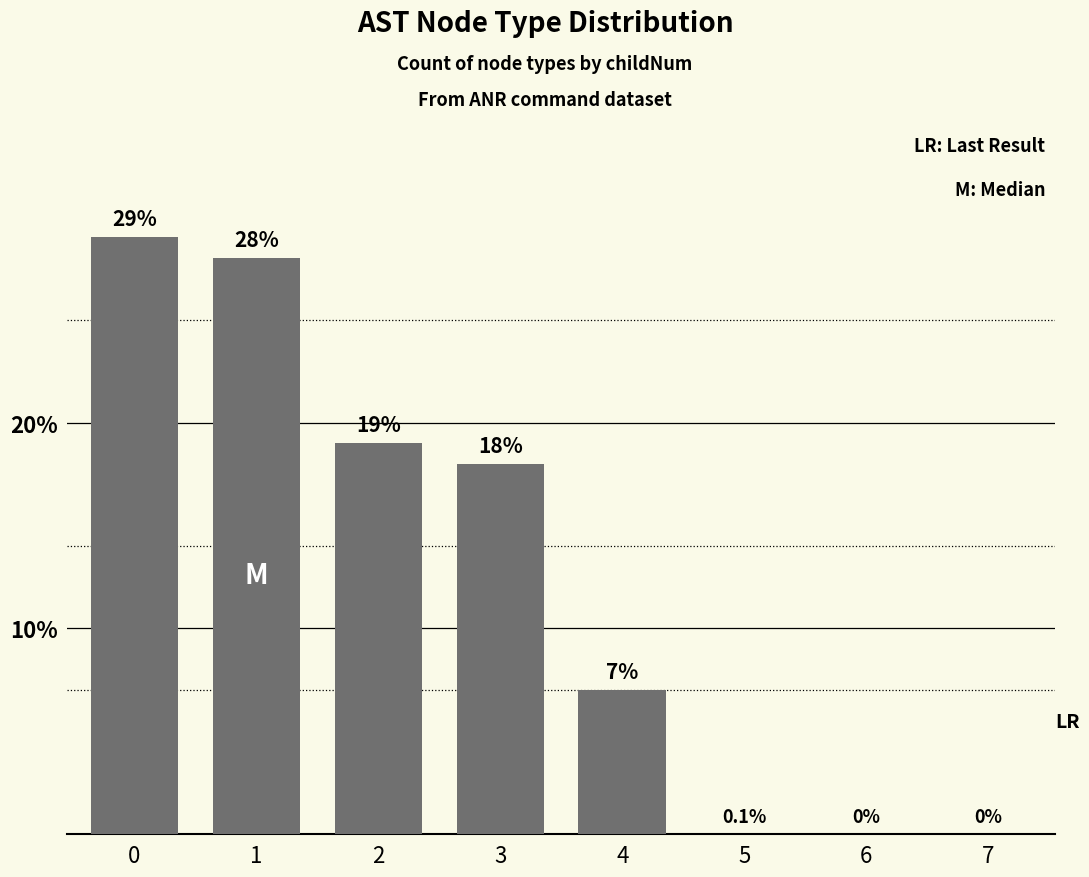

True or false: the data shows 0 at 5.

True